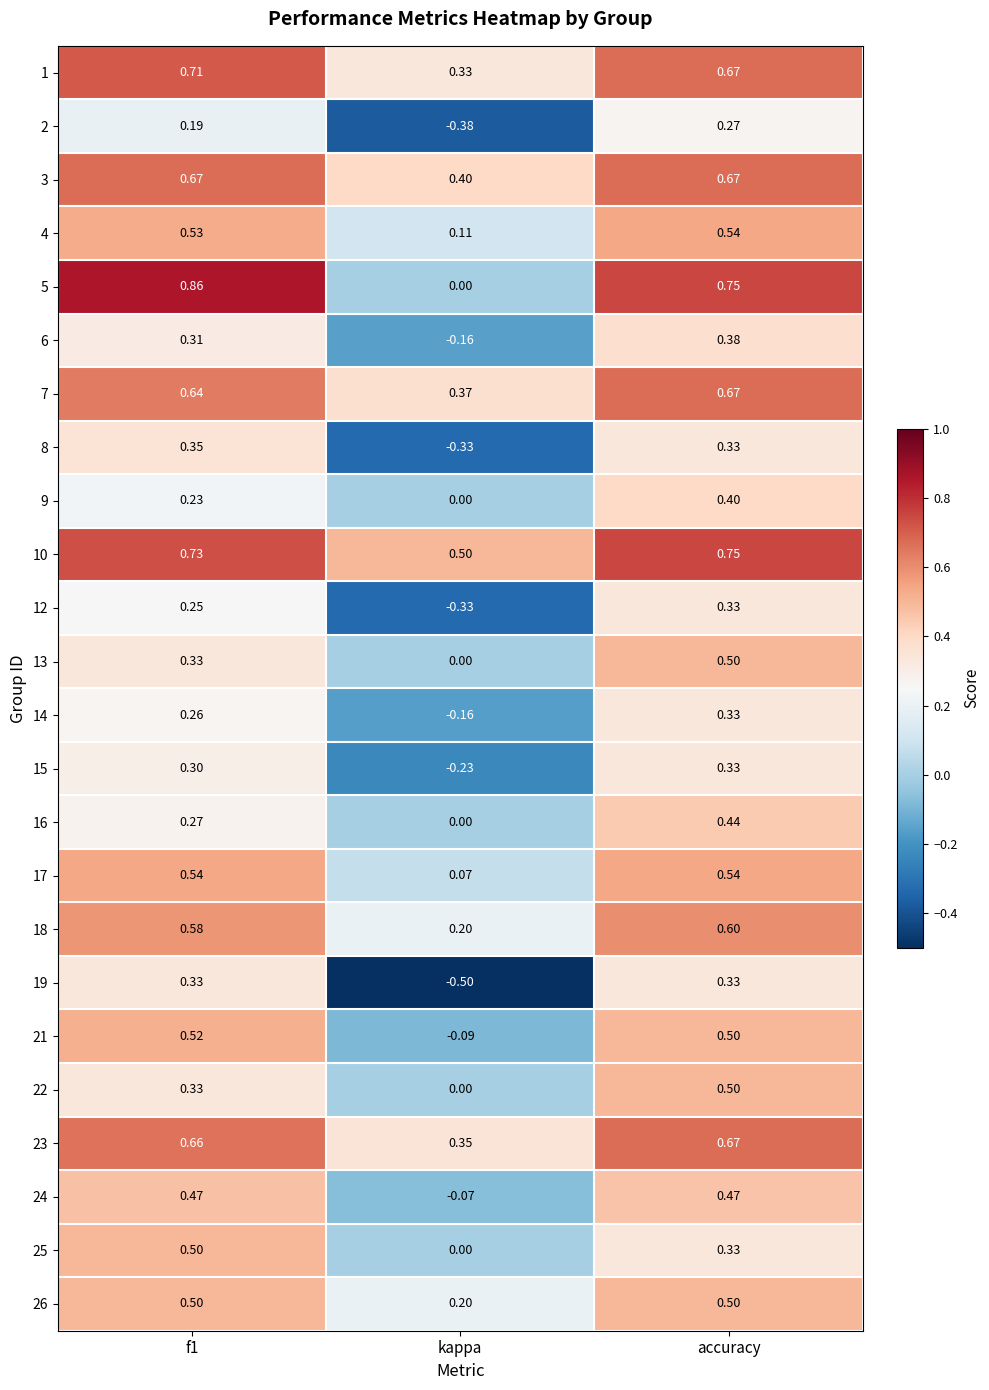

Is the value of 17 at accuracy greater than the value of 24 at f1?

Yes